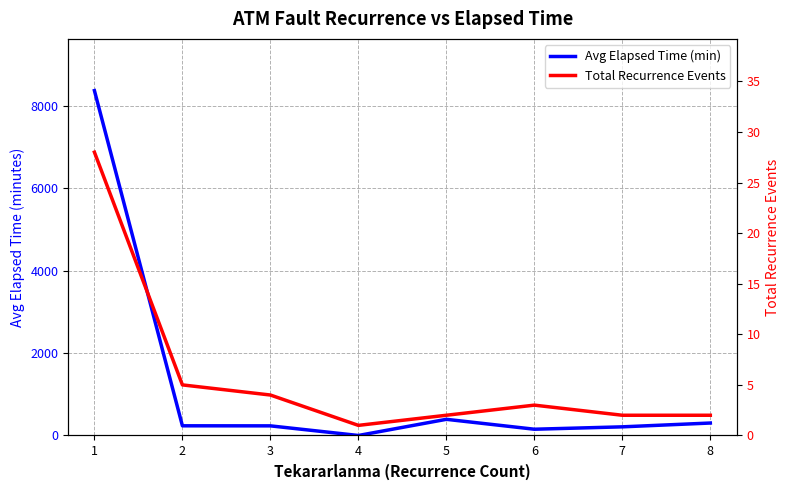

What is the approximate value of Total Recurrence Events at 1?

28.0